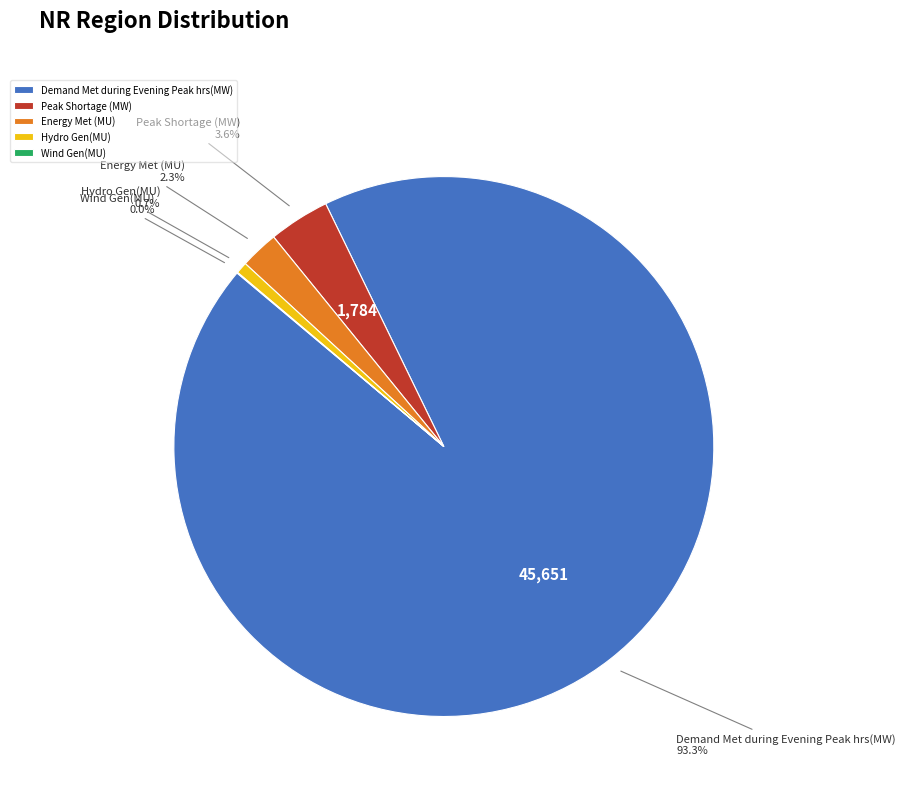

Which category has the biggest portion of the pie?

Demand Met during Evening Peak hrs(MW)